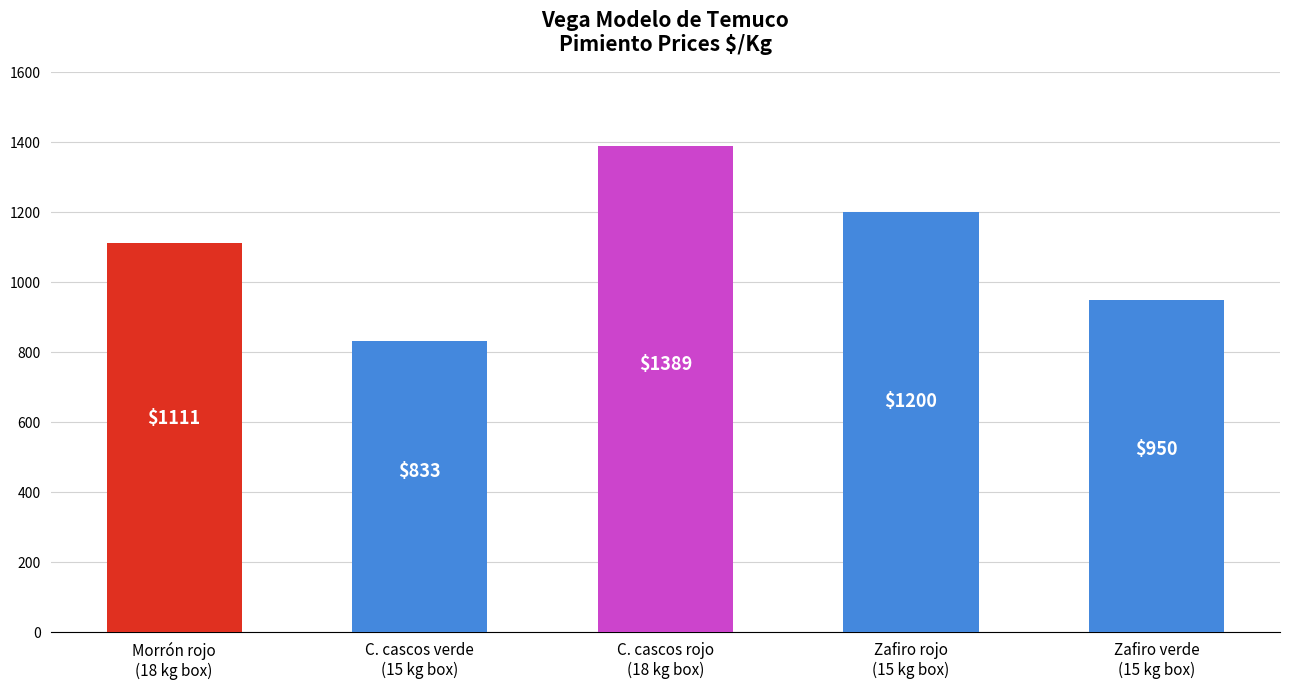

Which label corresponds to the smallest value in the chart?

C. cascos verde
(15 kg box)